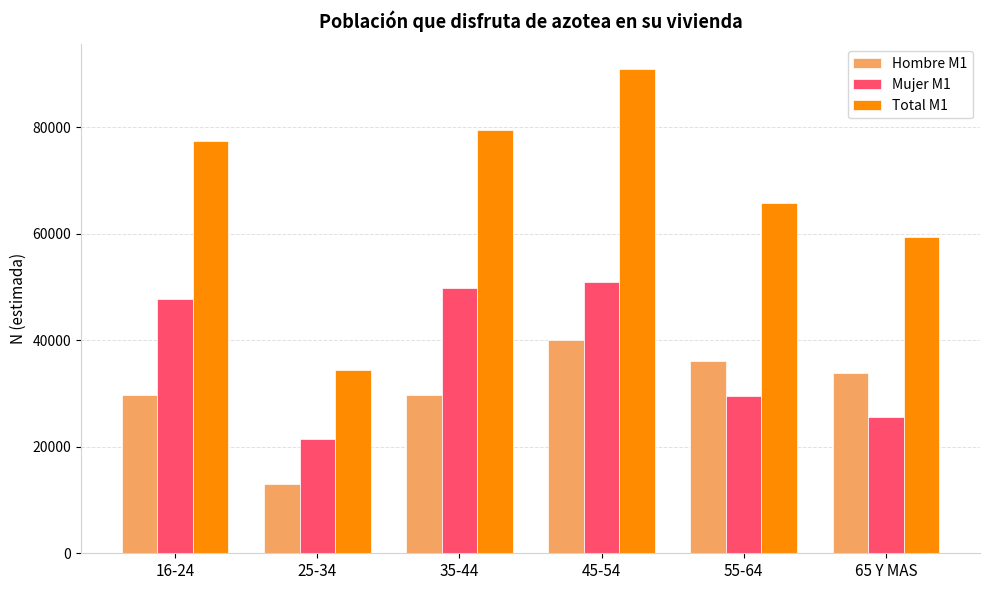

Which series changed the most between 25-34 and 55-64?

Total M1